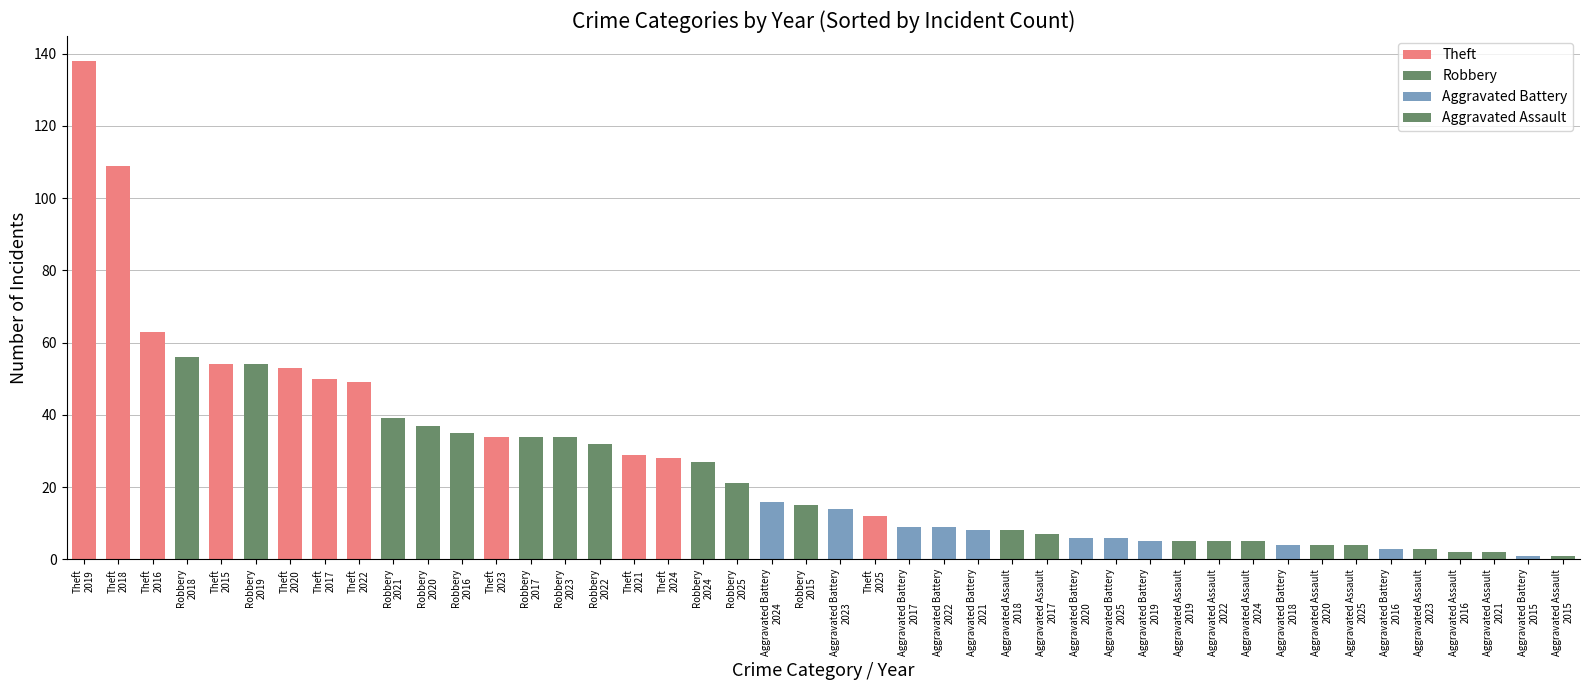

Between 2018 and 2016, which is larger?

2018